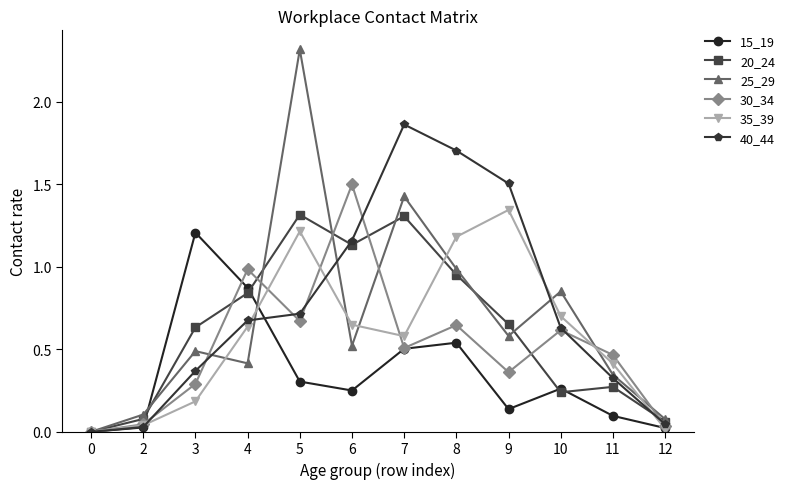

Does the chart display data point markers on the line(s)?

Yes